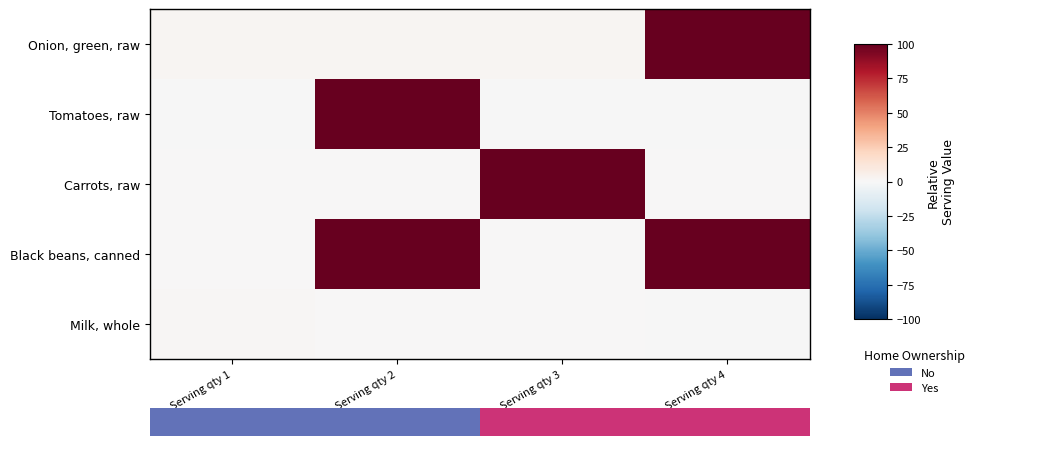

List the labels in order of Carrots, raw value, smallest first.

Serving qty 1, Serving qty 2, Serving qty 4, Serving qty 3